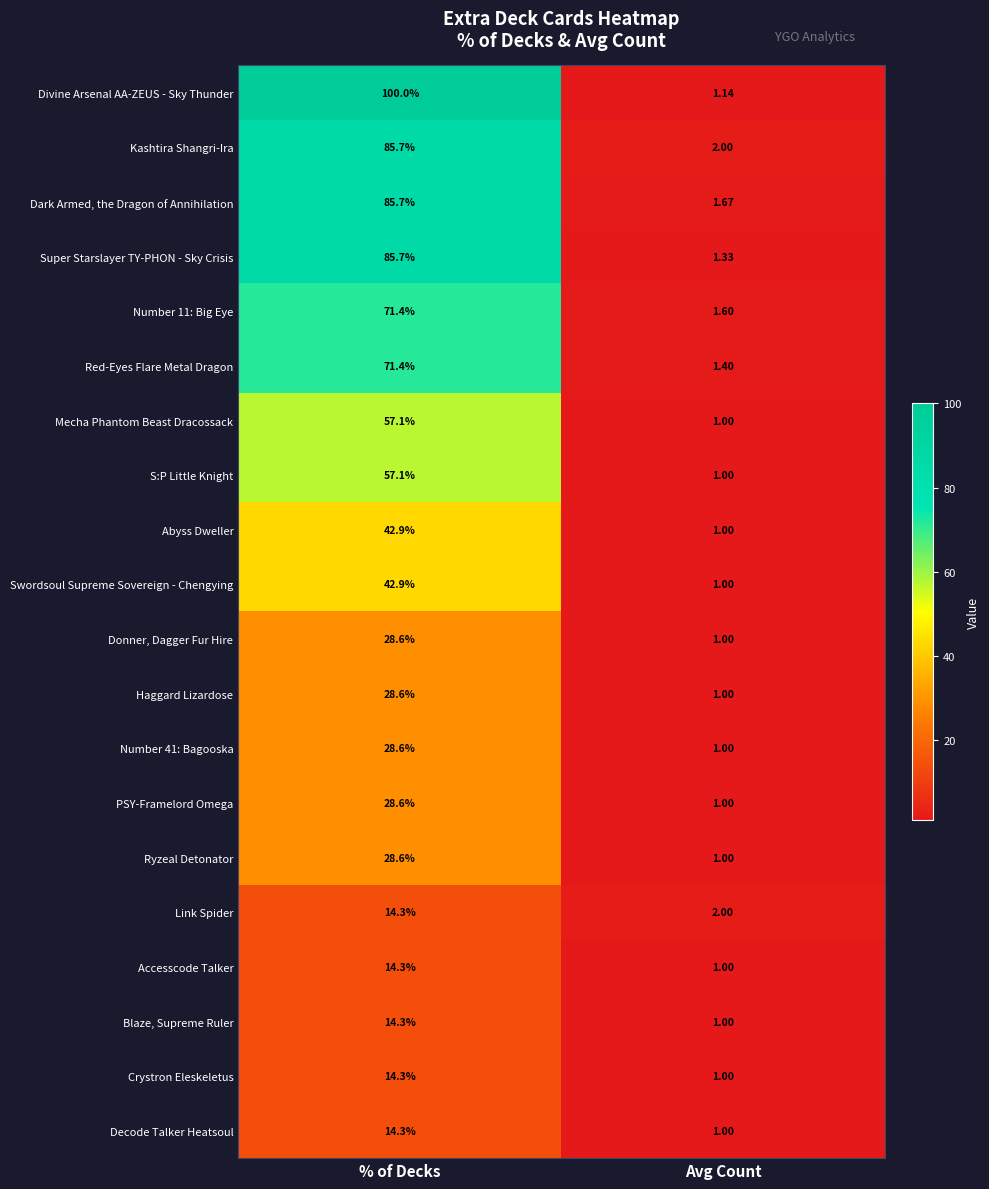

Where is S:P Little Knight nearest to the value 29?

Avg Count